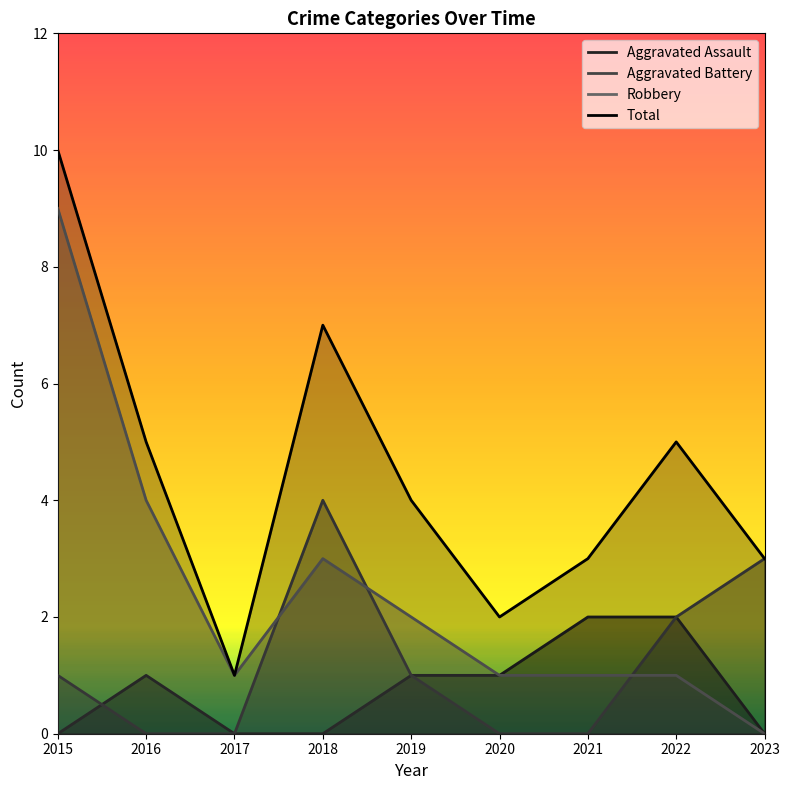

What is the spread (max minus min) of values at 2019?

3